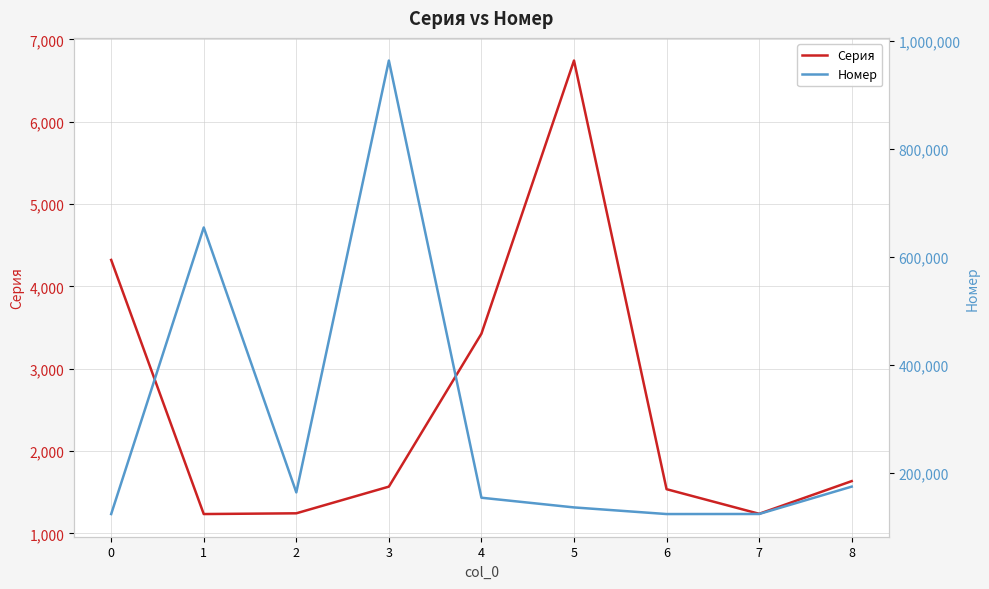

What is the lowest value of the Серия series?

1234